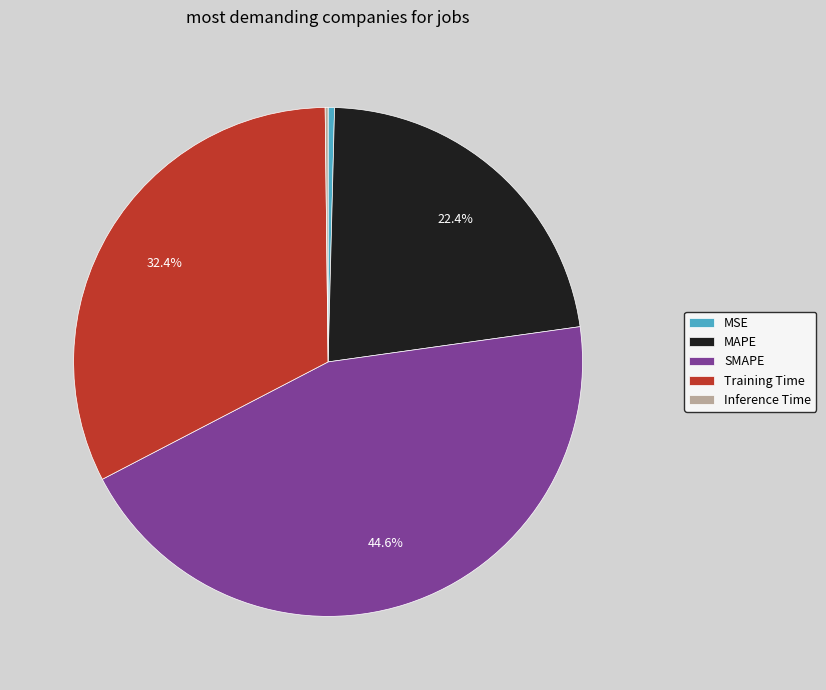

Does MAPE represent more than half of the total?

No